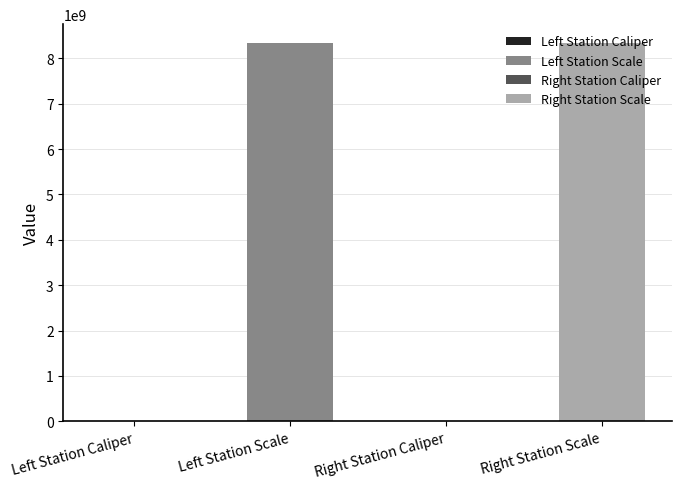

What is the value of the 4th bar from the left?

8340107091